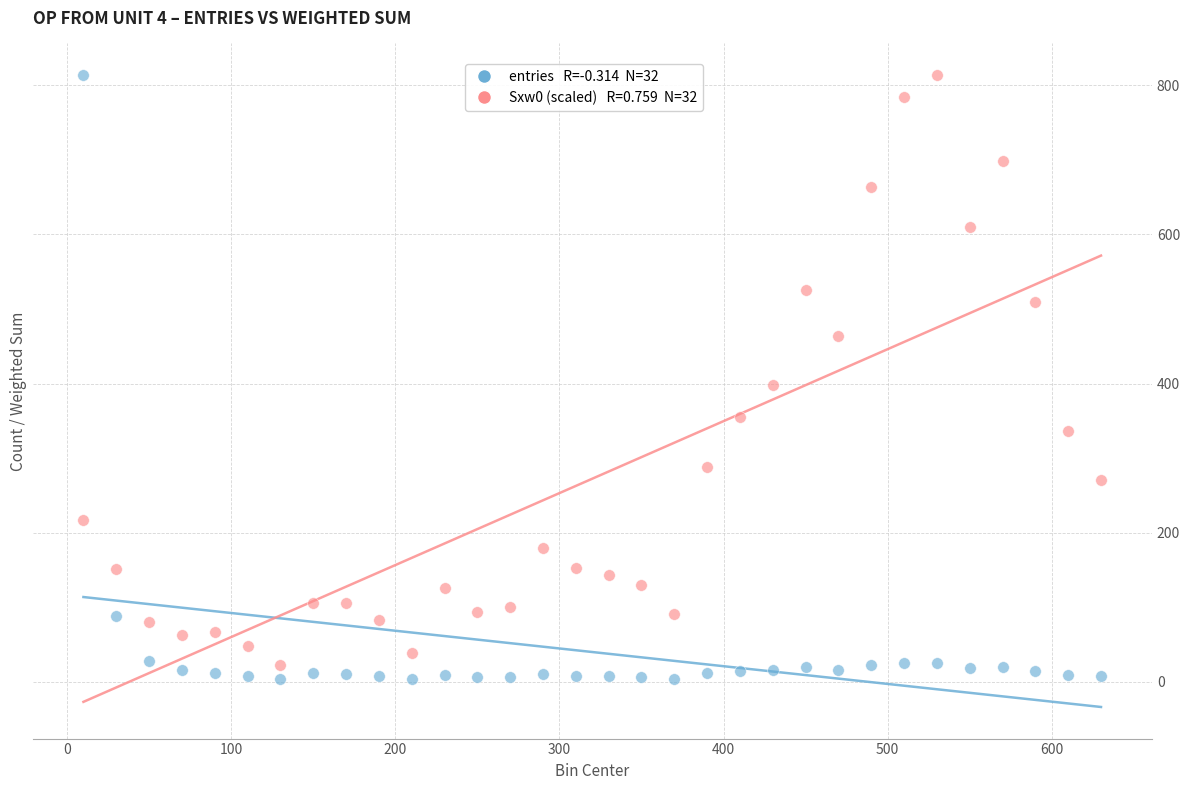

Across all data points, what is the range of X values (max minus min)?

620.0